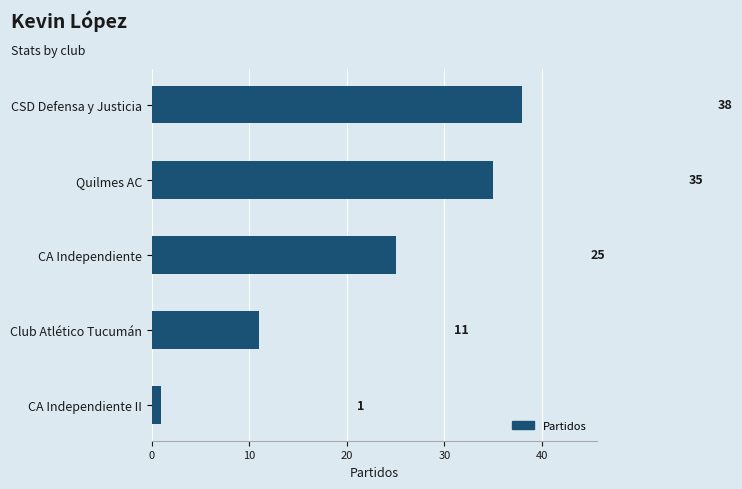

Where is the data nearest to the value 19?

CA Independiente